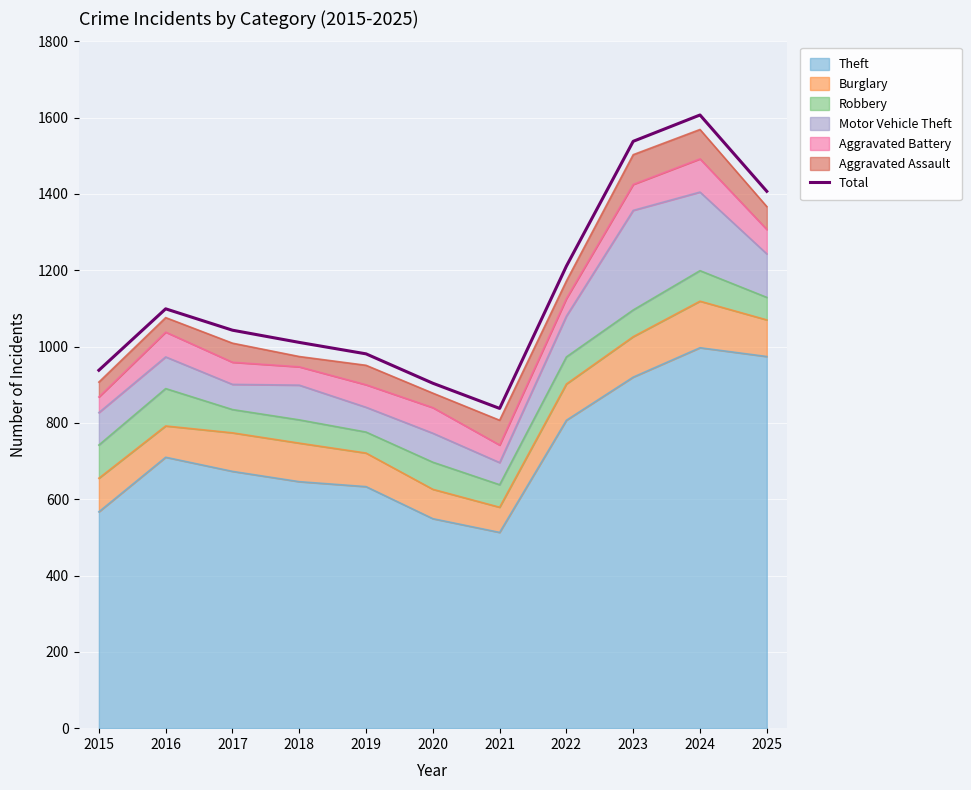

Read the value at 2018, to the nearest 10.

1010